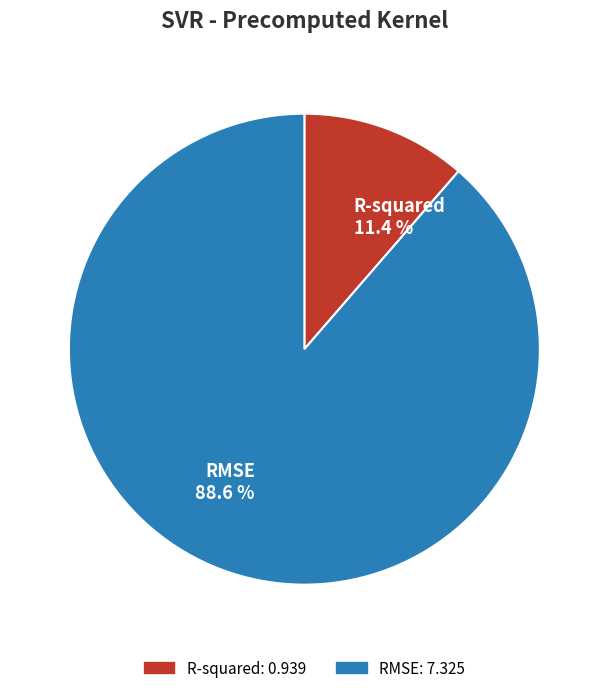

Which category has the smallest portion of the pie?

R-squared